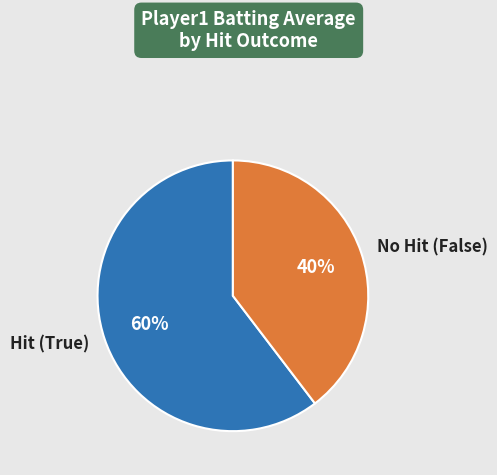

What is the largest slice in the pie chart?

Hit (True)